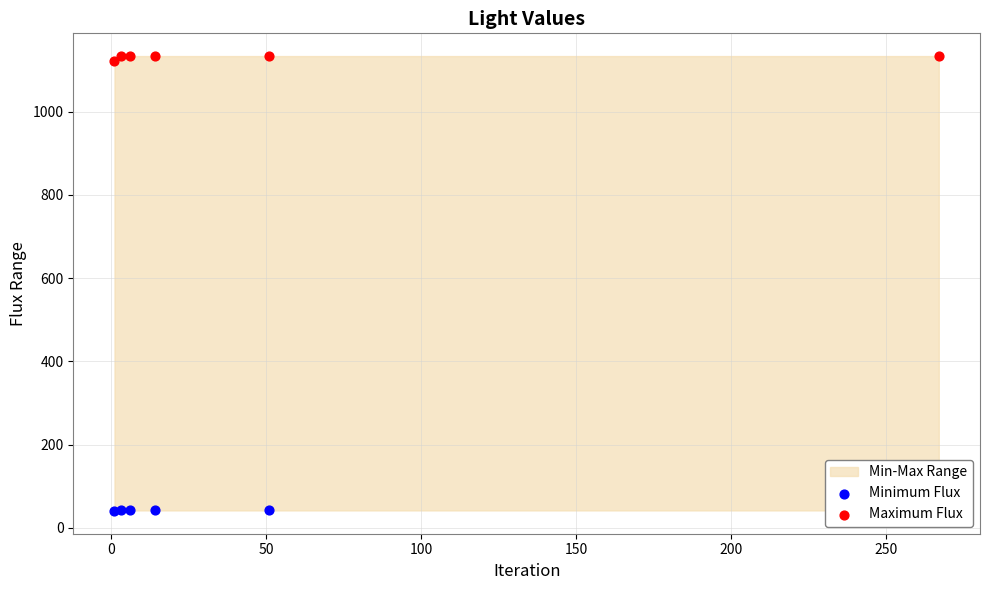

At which category is the sum across all series the highest?

50